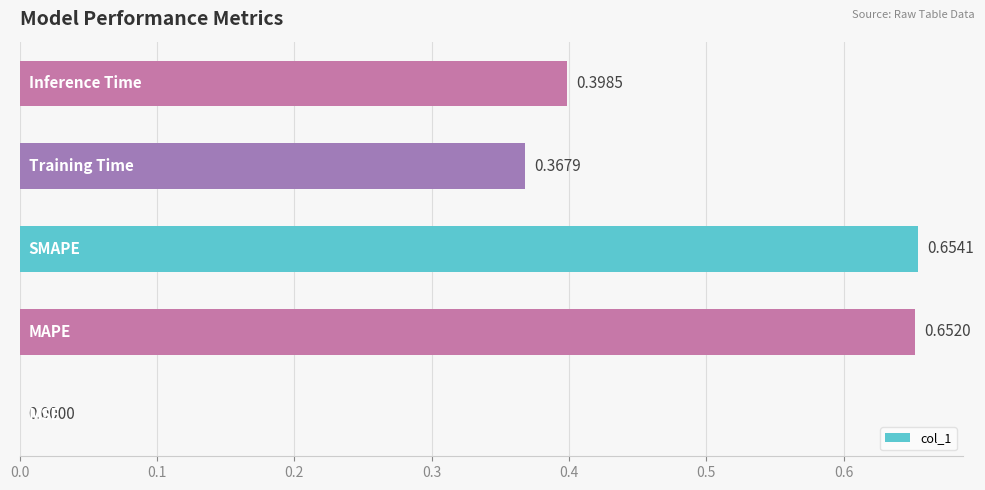

What is the sum of all values?

2.1